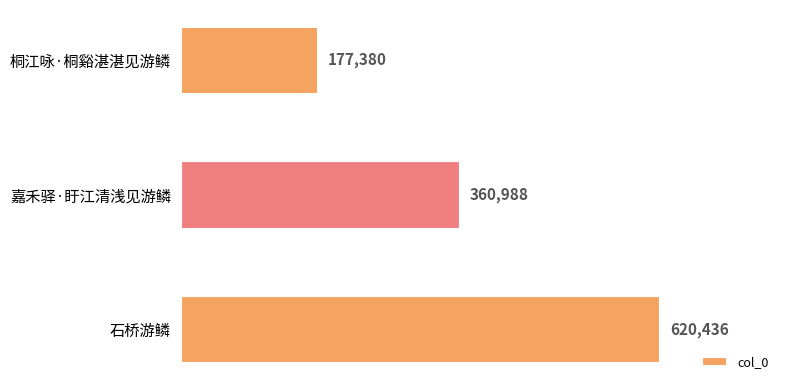

Count the values in the range 177380 to 620436.

3